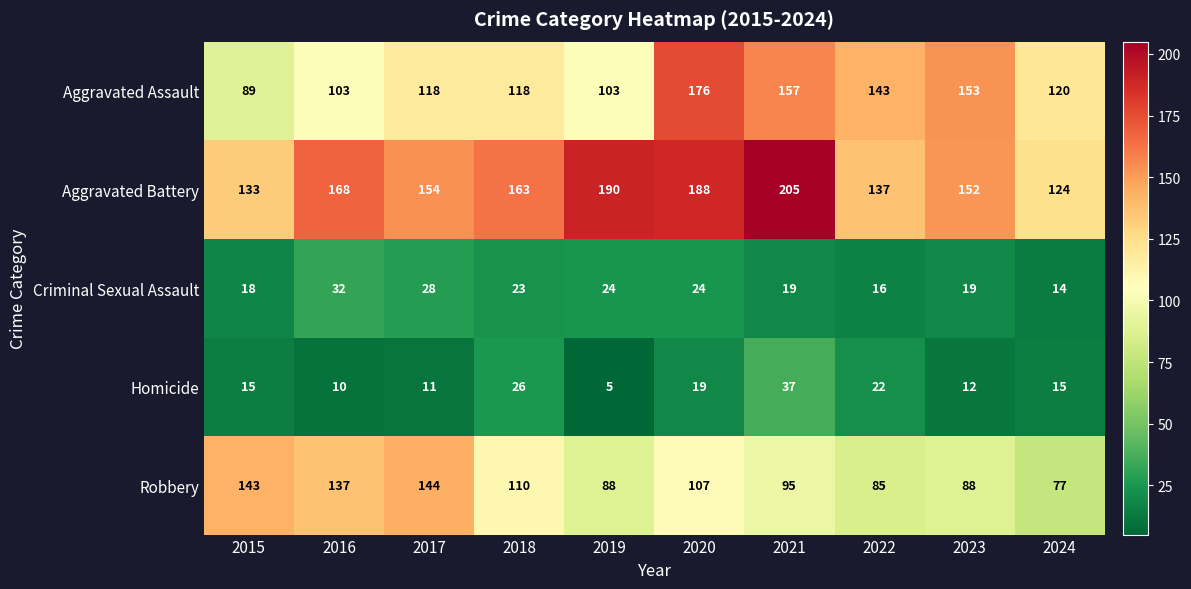

Where does the Robbery series first go above 107?

2015